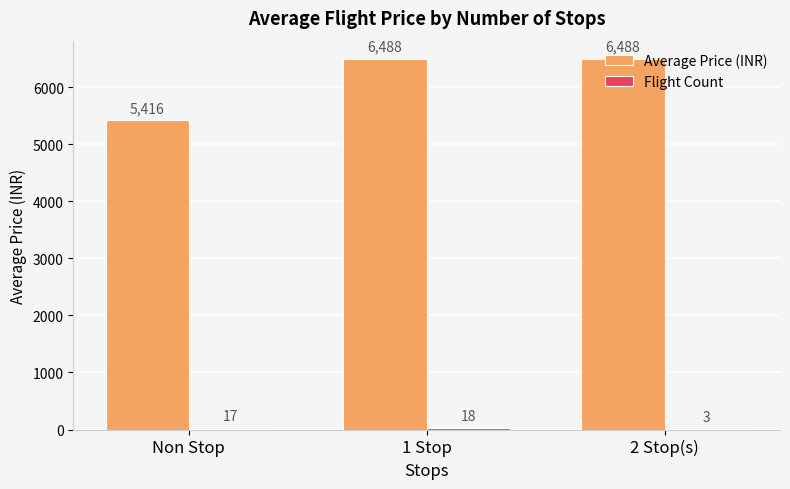

At which category is the sum across all series the highest?

1 Stop